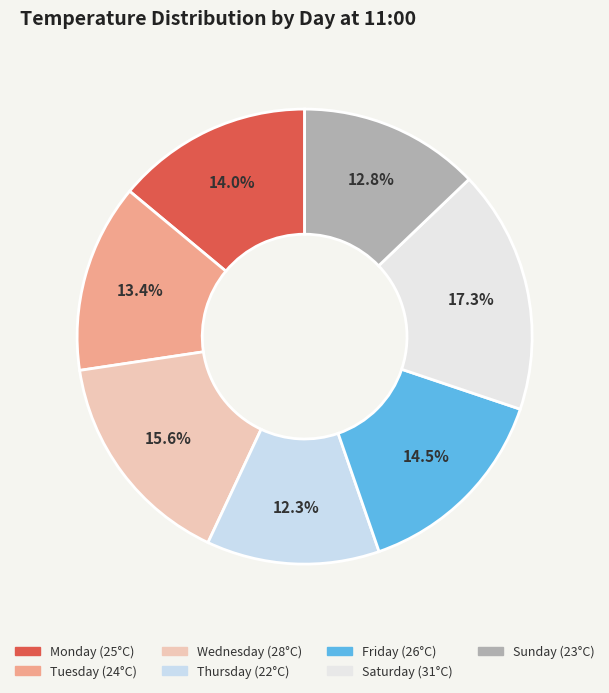

What is the change in value from Monday to Wednesday?

+3